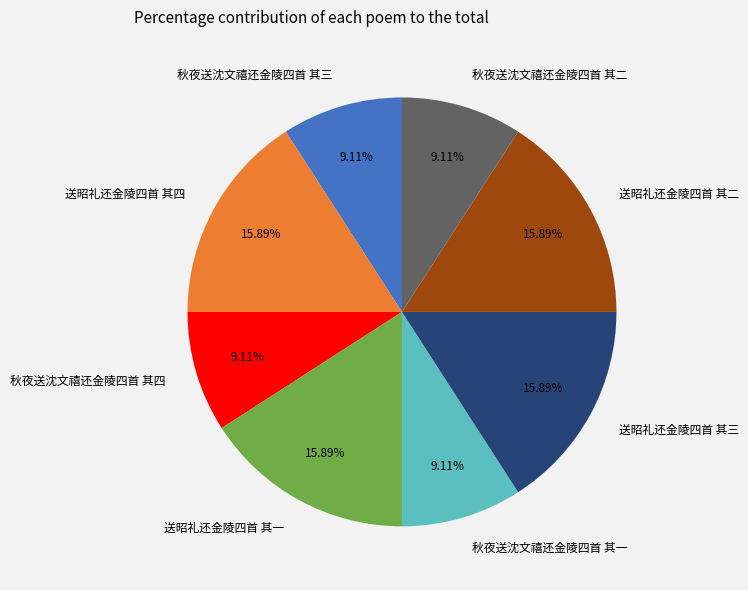

Is there any slice that represents more than half of the pie?

No